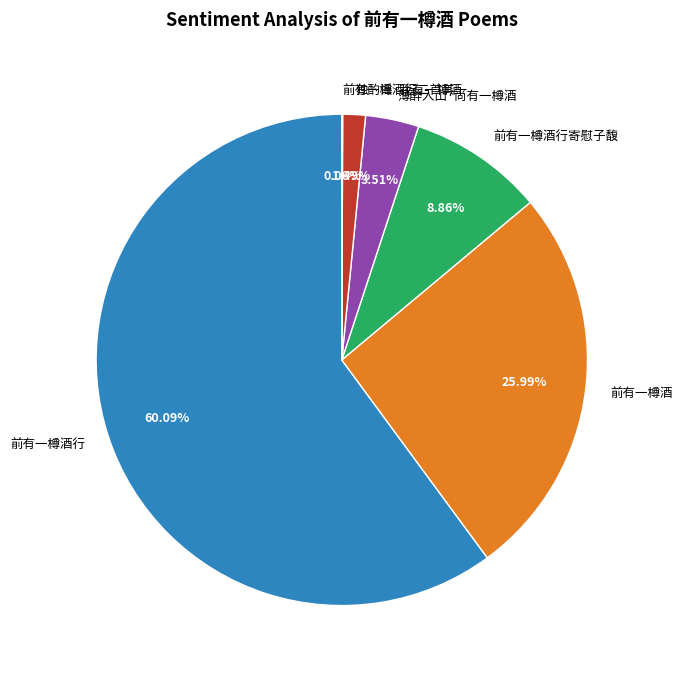

Between 前有一樽酒 and 薄醉入山·尚有一樽酒, which is larger?

前有一樽酒